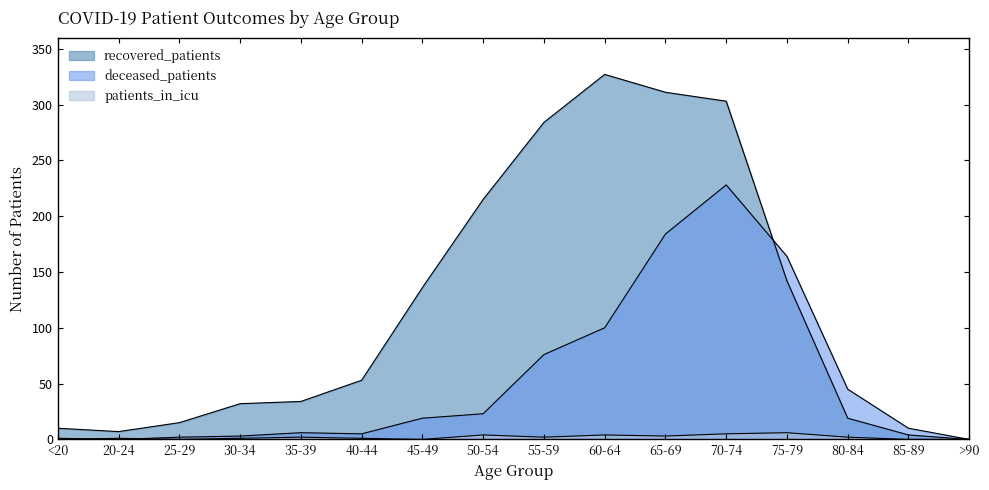

Rank the categories by patients_in_icu value from lowest to highest.

<20, 25-29, 45-49, 85-89, >90, 20-24, 30-34, 40-44, 35-39, 55-59, 80-84, 65-69, 50-54, 60-64, 70-74, 75-79